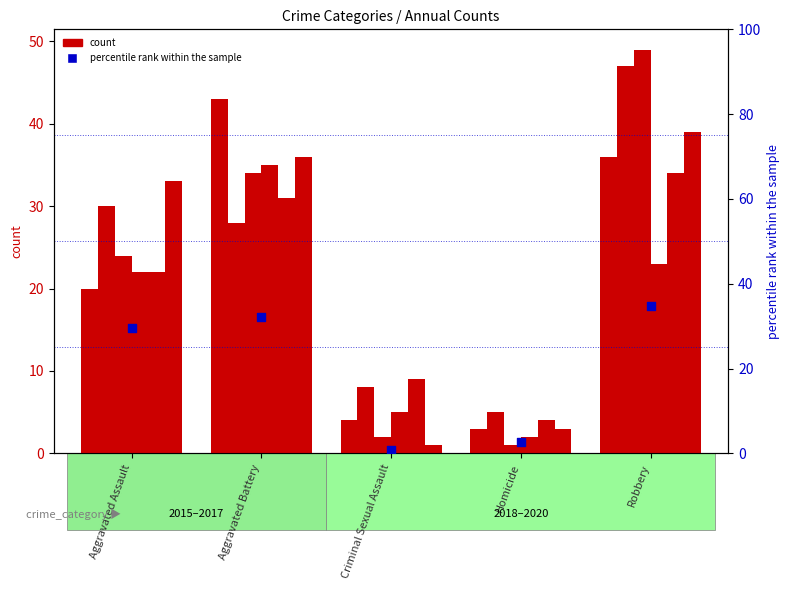

What are all the series names shown in the legend?

count, percentile rank within the sample